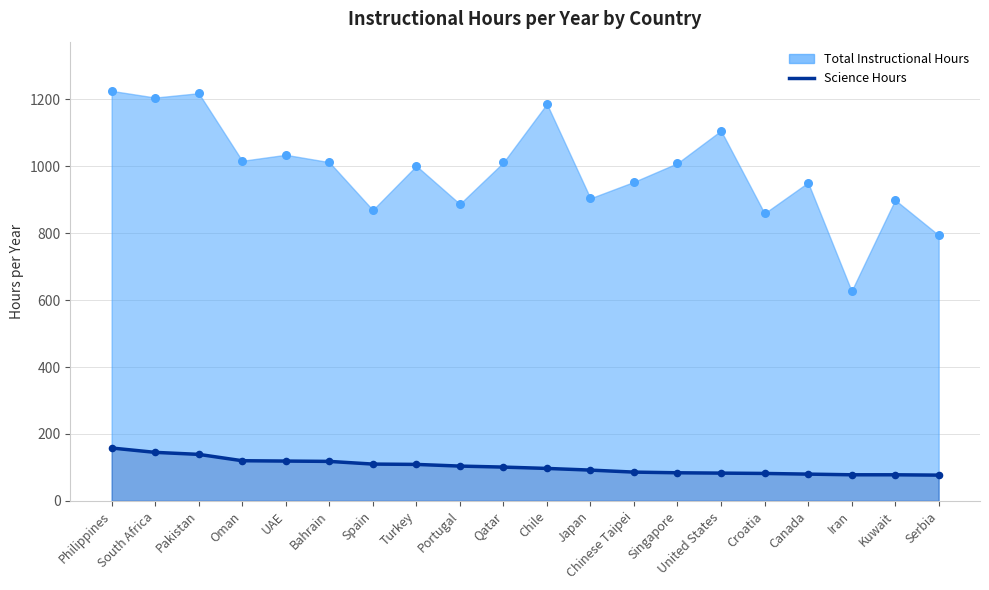

Which has a higher value, Chinese Taipei or Kuwait?

Chinese Taipei